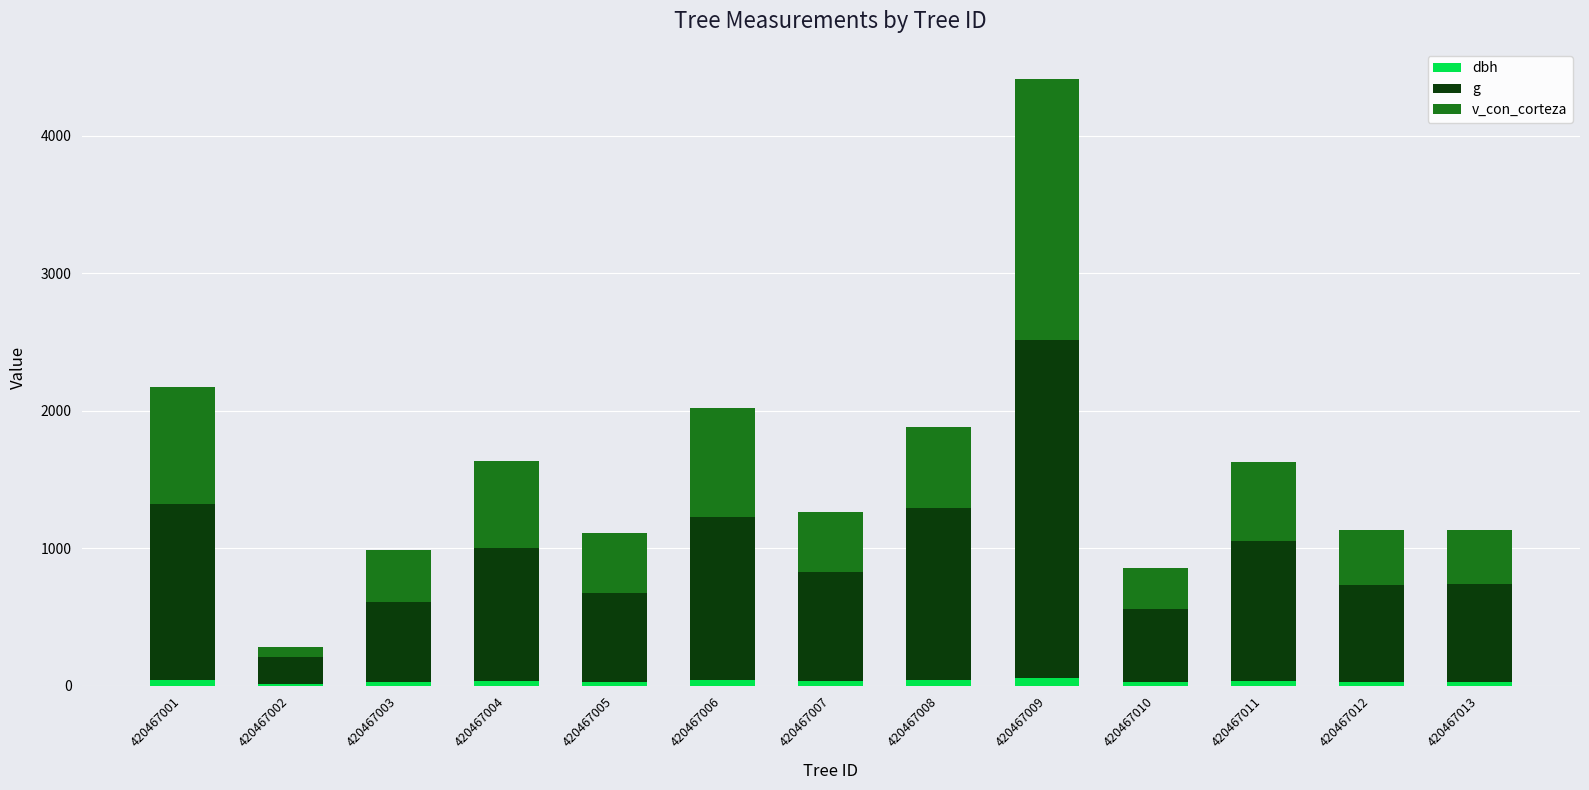

What is the sum of all dbh values?

435.9